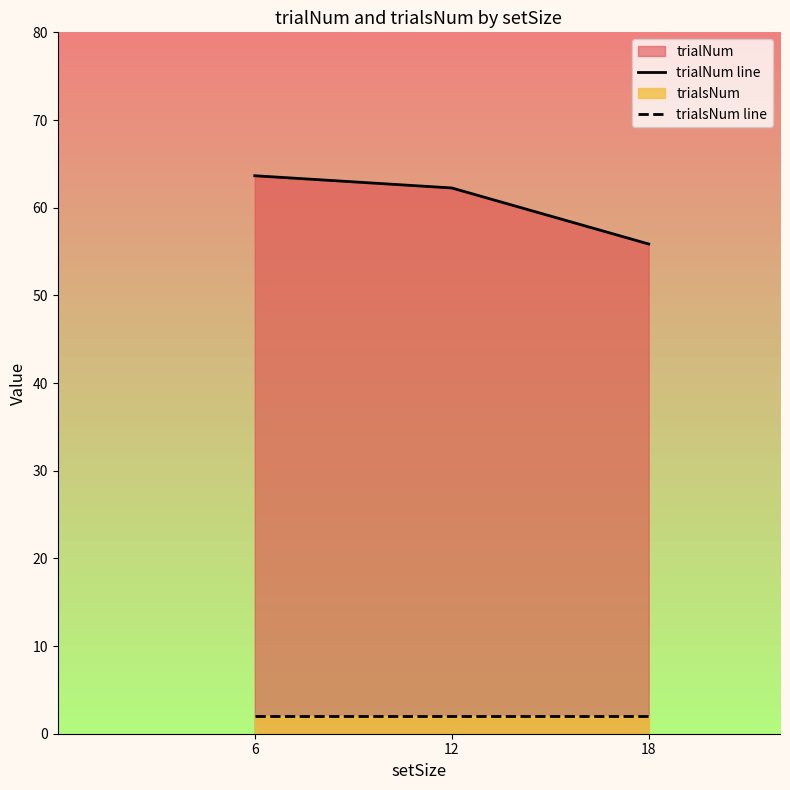

At which label does trialsNum line reach its peak?

6